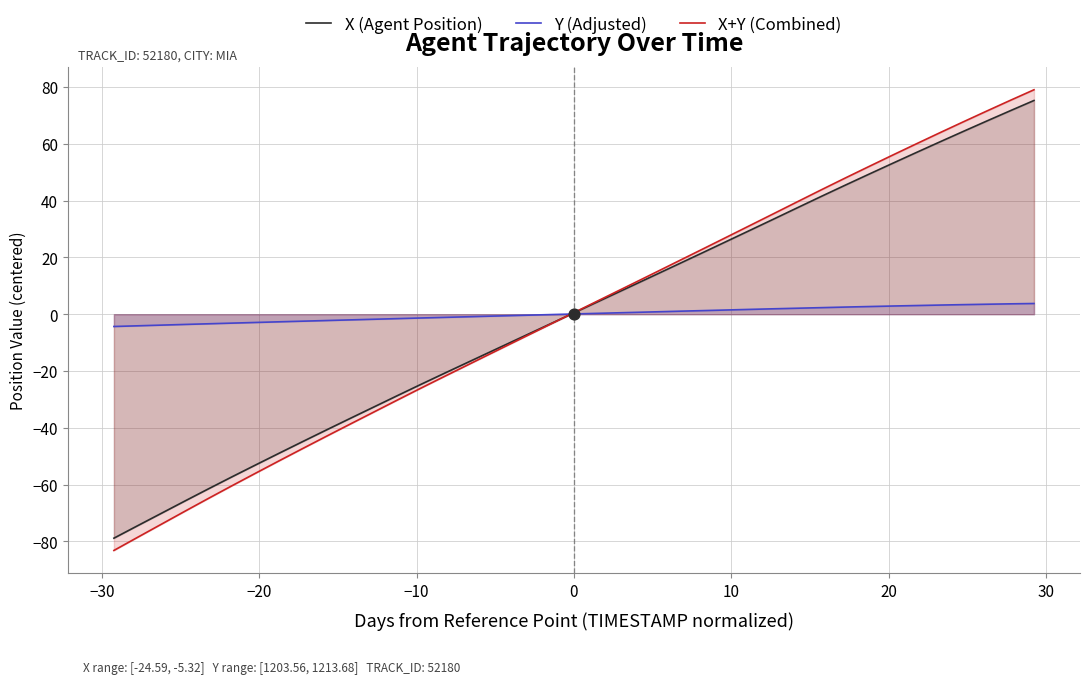

Which series reaches the minimum Y coordinate?

X+Y (Combined)